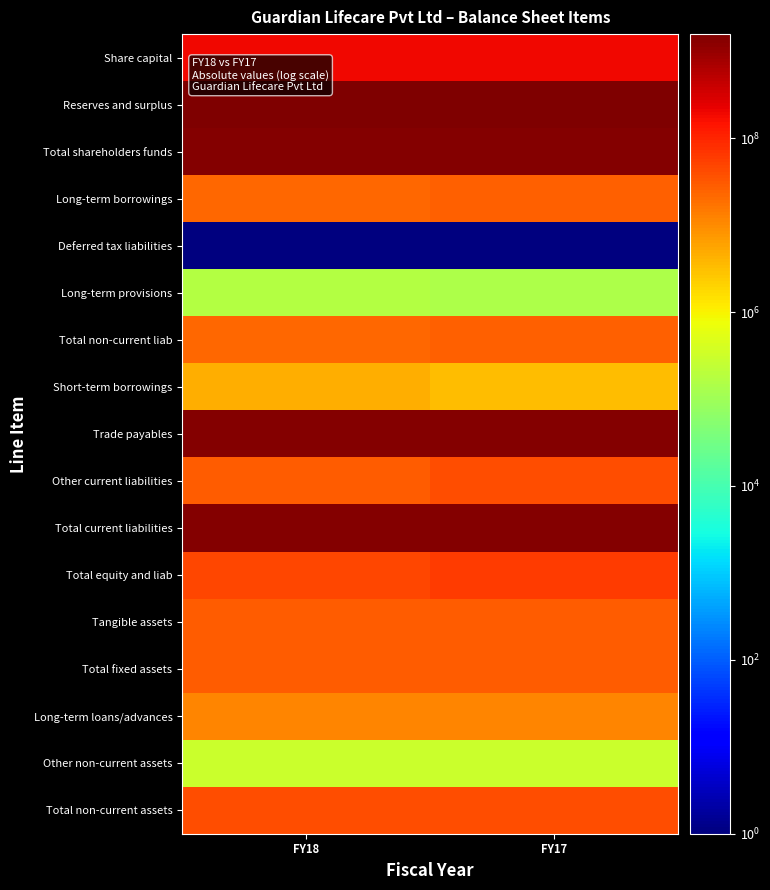

Between FY18 and FY17, which series saw the biggest shift?

Total equity and liab